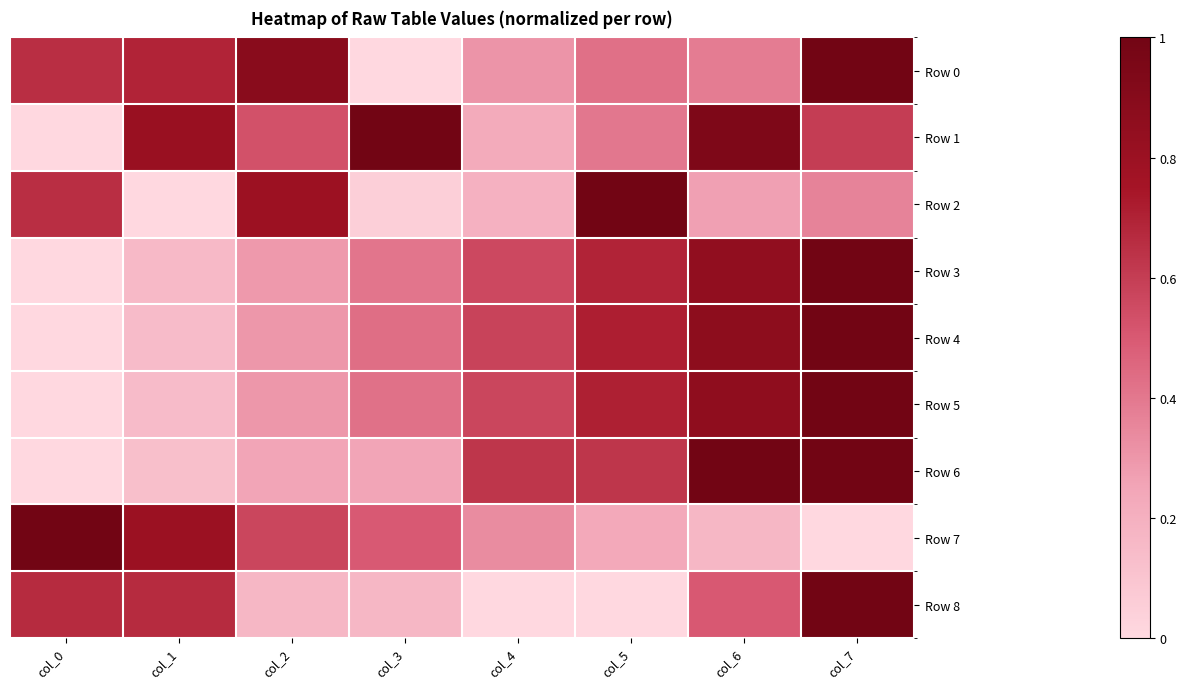

Reading left to right, what are all the values shown in this chart?

Row 0: col_0=0.7	col_1=0.7	col_2=0.9	col_3=0.0	col_4=0.3	col_5=0.4	col_6=0.4	col_7=1.0
Row 1: col_0=0.0	col_1=0.8	col_2=0.5	col_3=1.0	col_4=0.2	col_5=0.4	col_6=0.9	col_7=0.6
Row 2: col_0=0.7	col_1=0.0	col_2=0.8	col_3=0.0	col_4=0.2	col_5=1.0	col_6=0.3	col_7=0.4
Row 3: col_0=0.0	col_1=0.2	col_2=0.3	col_3=0.4	col_4=0.6	col_5=0.7	col_6=0.8	col_7=1.0
Row 4: col_0=0.0	col_1=0.1	col_2=0.3	col_3=0.4	col_4=0.6	col_5=0.7	col_6=0.9	col_7=1.0
Row 5: col_0=0.0	col_1=0.1	col_2=0.3	col_3=0.4	col_4=0.6	col_5=0.7	col_6=0.9	col_7=1.0
Row 6: col_0=0.0	col_1=0.1	col_2=0.3	col_3=0.3	col_4=0.6	col_5=0.6	col_6=1.0	col_7=1.0
Row 7: col_0=1.0	col_1=0.8	col_2=0.6	col_3=0.5	col_4=0.3	col_5=0.2	col_6=0.2	col_7=0.0
Row 8: col_0=0.7	col_1=0.7	col_2=0.2	col_3=0.2	col_4=0.0	col_5=0.0	col_6=0.5	col_7=1.0